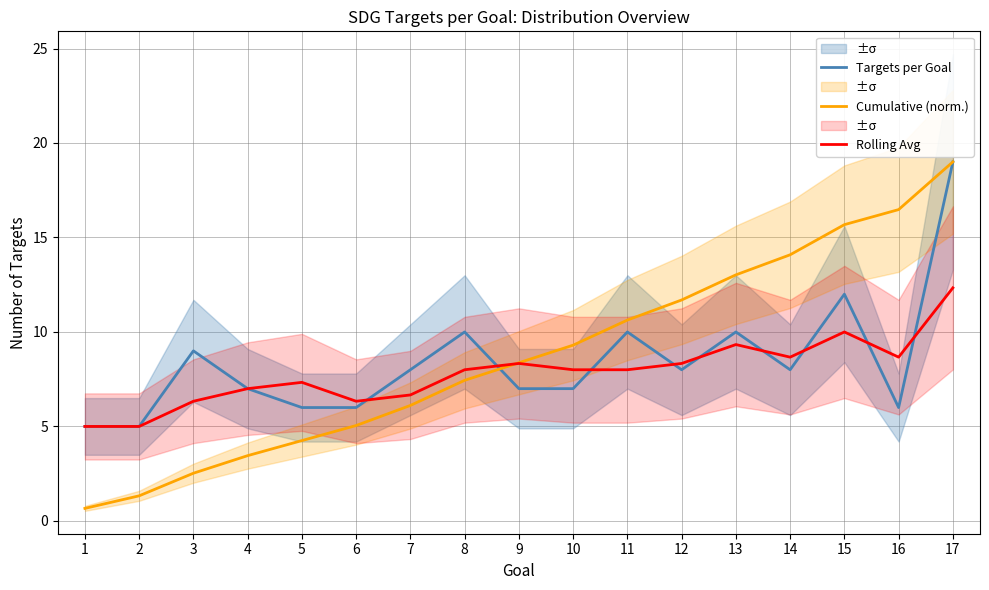

True or false: Cumulative (norm.) and Rolling Avg cross at least once.

True